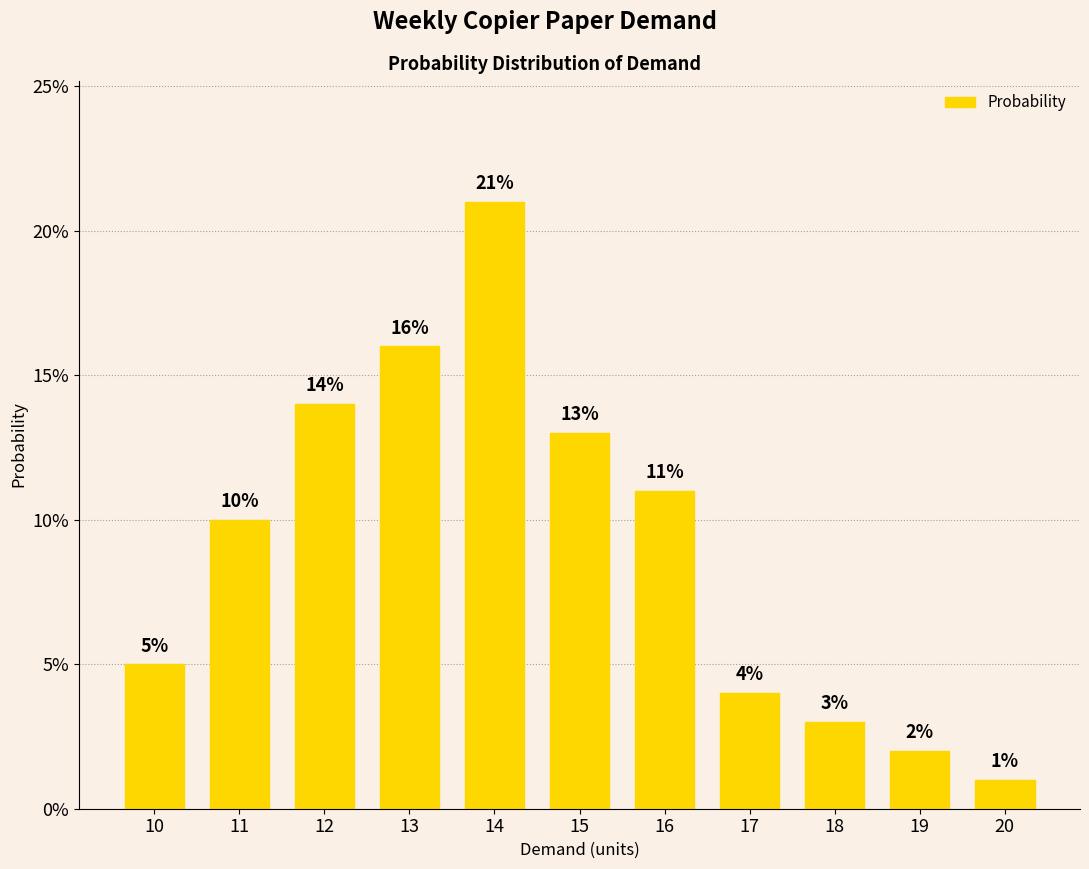

Rank the categories by value from lowest to highest.

20, 19, 18, 17, 10, 11, 16, 15, 12, 13, 14